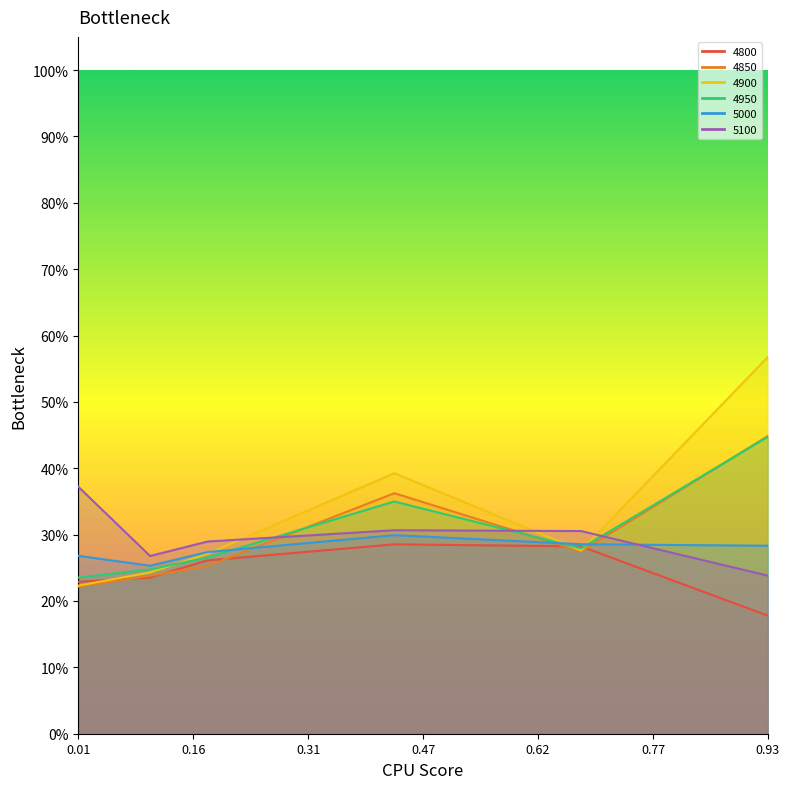

At 0.01, list the series in order from largest to smallest.

5100, 5000, 4950, 4800, 4900, 4850